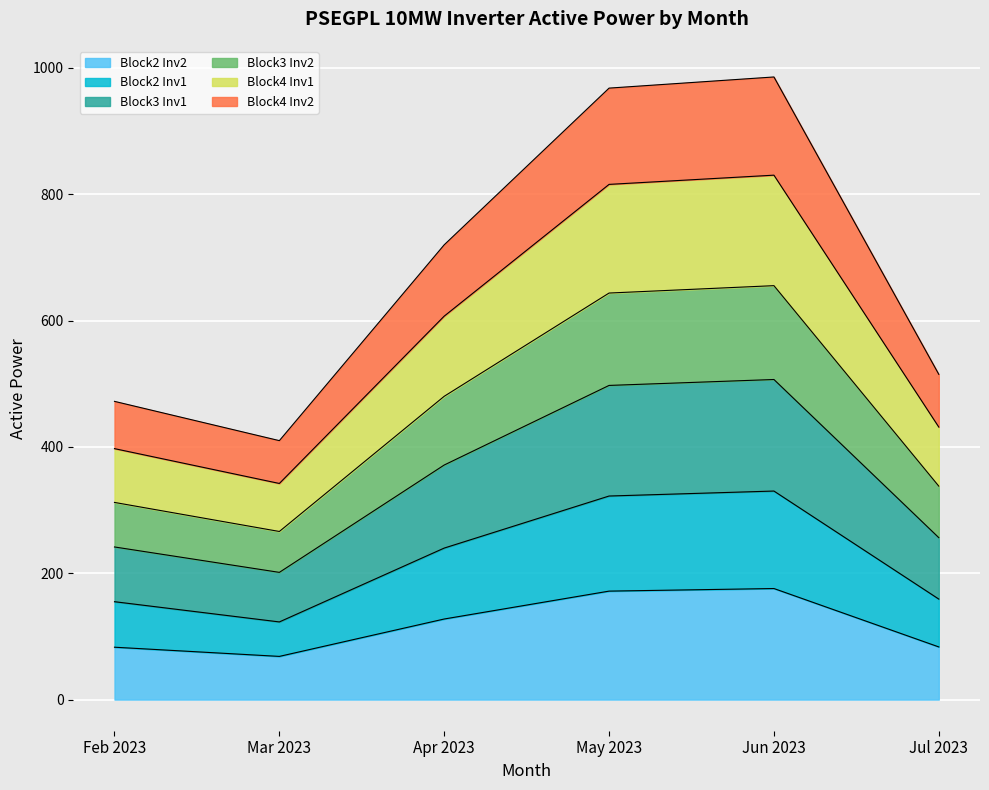

What is the highest value of the Block2 Inv2 series?

175.8